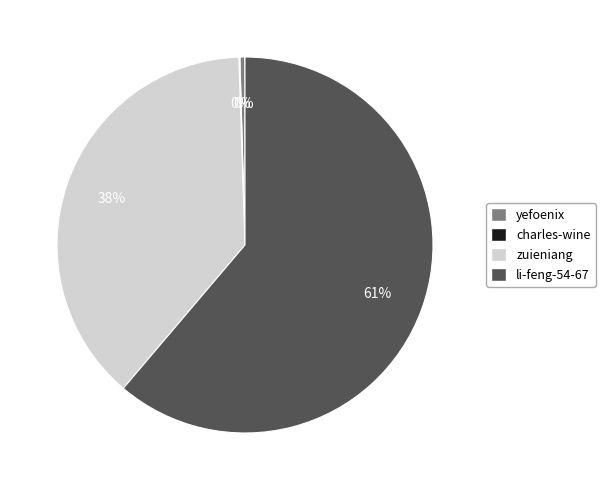

Which category has the biggest portion of the pie?

li-feng-54-67